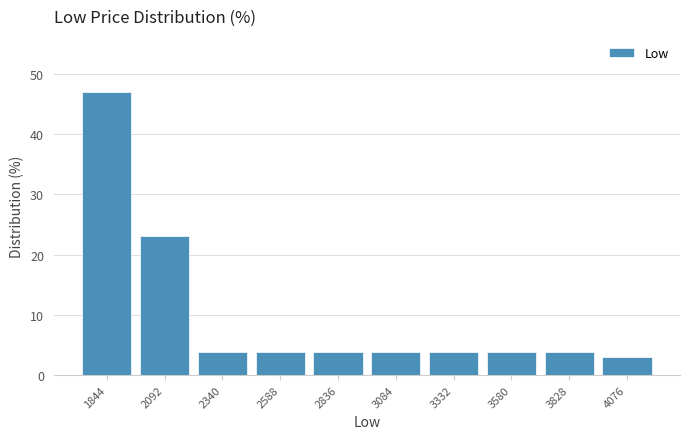

Reading left to right, list every bar in this chart as the range it spans on the x-axis followed by its height. Neither the bar edges nor the heights are printed on the chart, so give them approximately, as read against the axes.

1700 to 1950: 47
1950 to 2200: 23
2200 to 2450: 4
2450 to 2700: 4
2700 to 2950: 4
2950 to 3200: 4
3200 to 3450: 4
3450 to 3700: 4
3700 to 3950: 4
3950 to 4200: 3